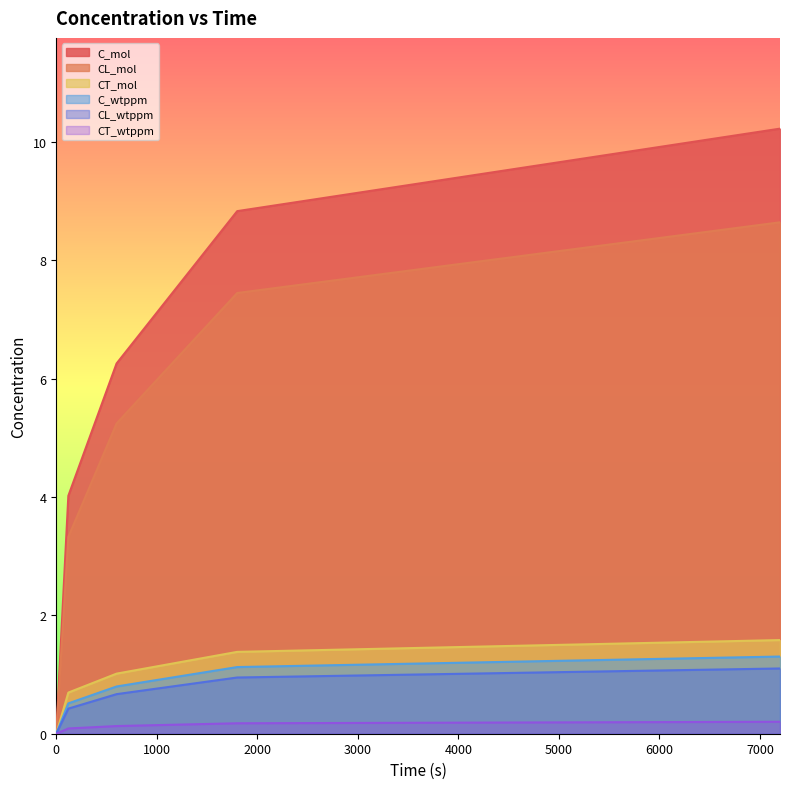

How many values in the C_mol series exceed 6?

3